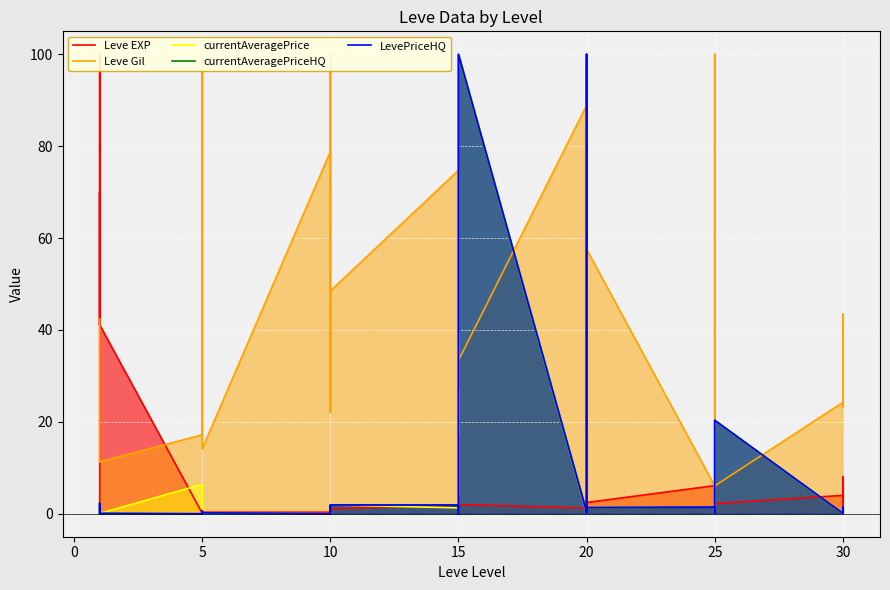

Is the value of Leve Gil at 20 greater than the value of LevePriceHQ at 30?

Yes